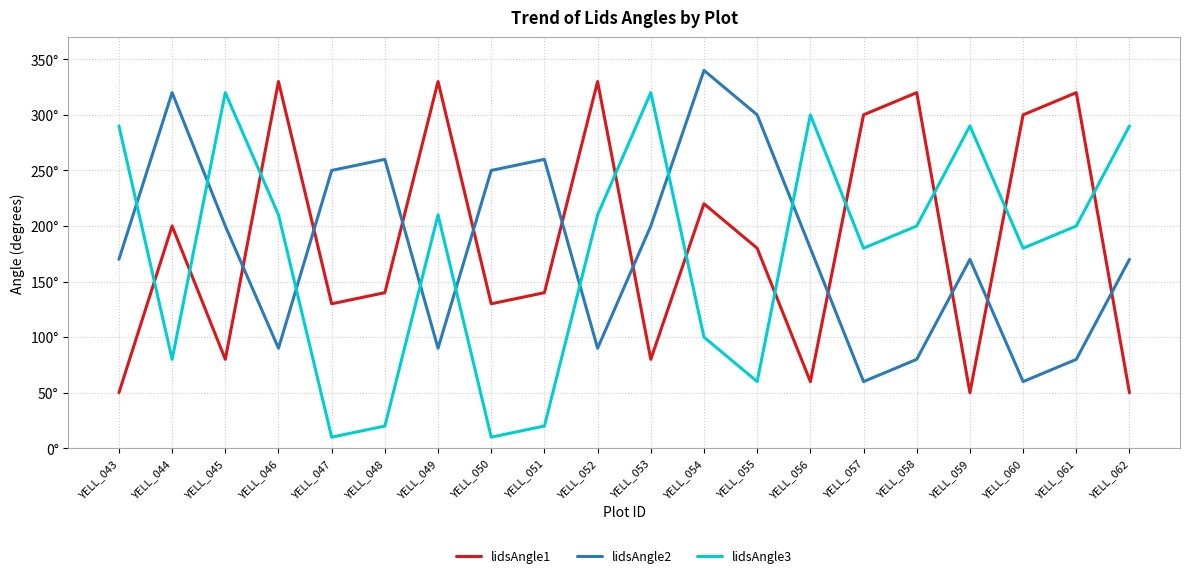

Does the chart have visible grid lines?

Yes